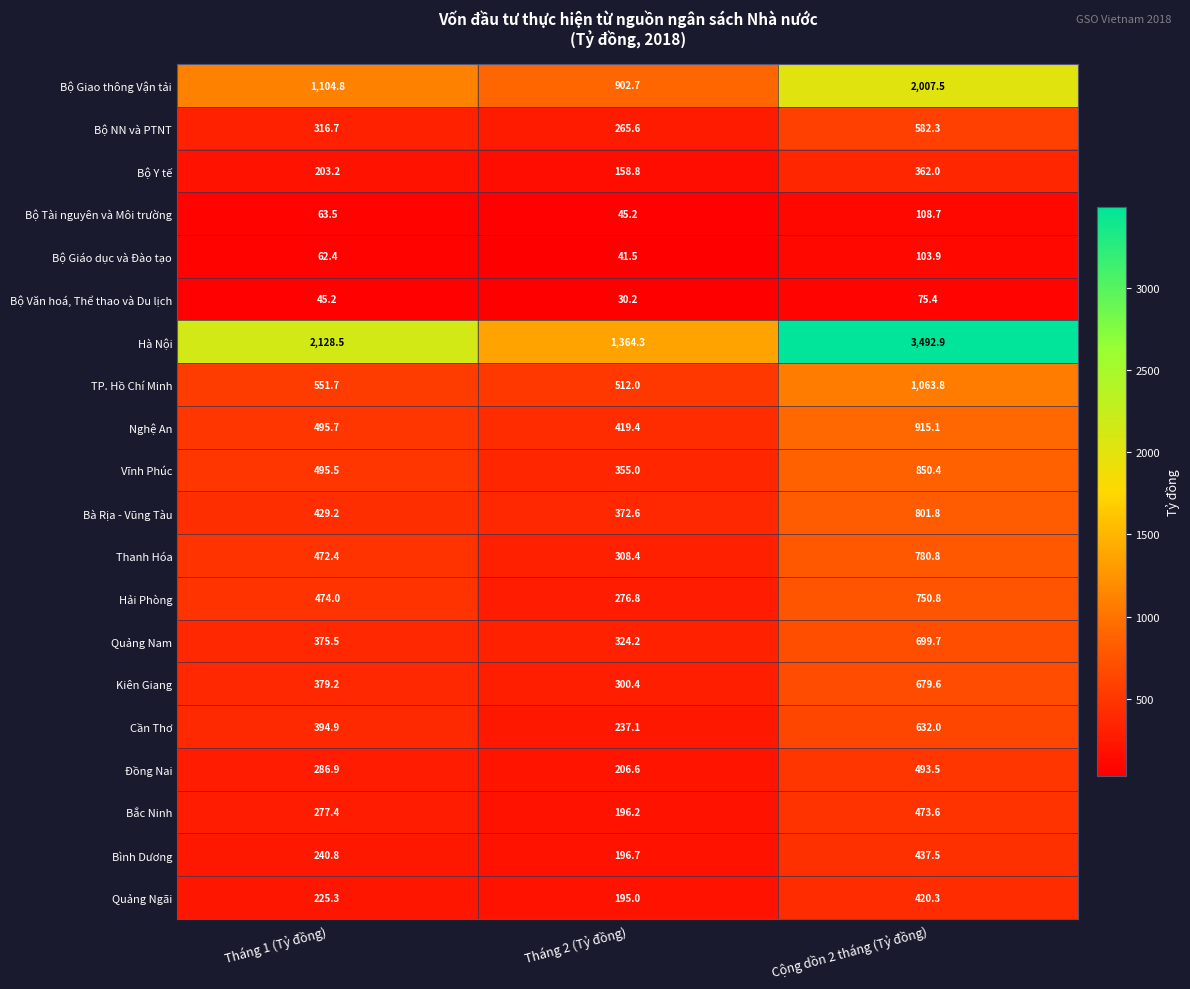

Rank the series at Tháng 1 (Tỷ đồng) from highest to lowest value.

Hà Nội, Bộ Giao thông Vận tải, TP. Hồ Chí Minh, Nghệ An, Vĩnh Phúc, Hải Phòng, Thanh Hóa, Bà Rịa - Vũng Tàu, Cần Thơ, Kiên Giang, Quảng Nam, Bộ NN và PTNT, Đồng Nai, Bắc Ninh, Bình Dương, Quảng Ngãi, Bộ Y tế, Bộ Tài nguyên và Môi trường, Bộ Giáo dục và Đào tạo, Bộ Văn hoá, Thể thao và Du lịch